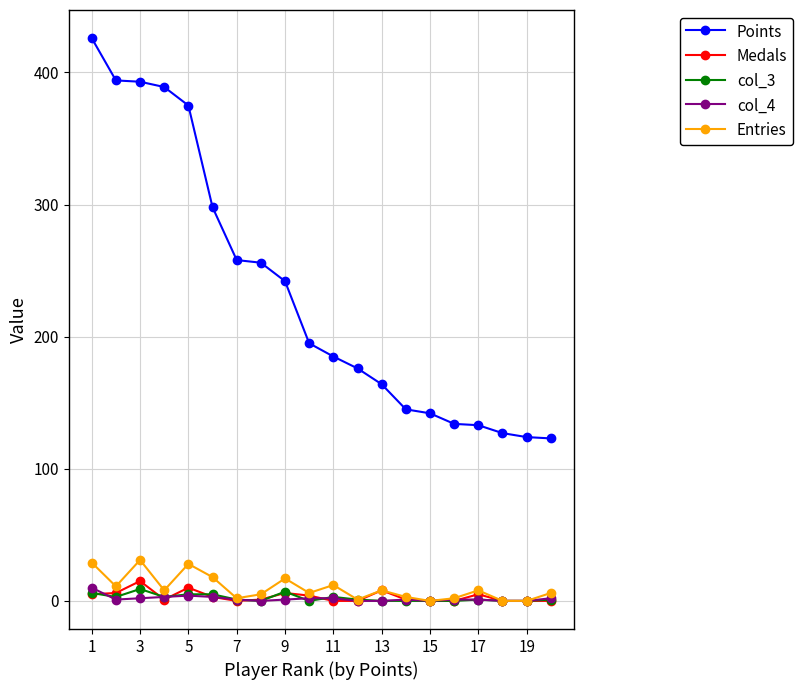

True or false: Entries and Points intersect in this chart.

False